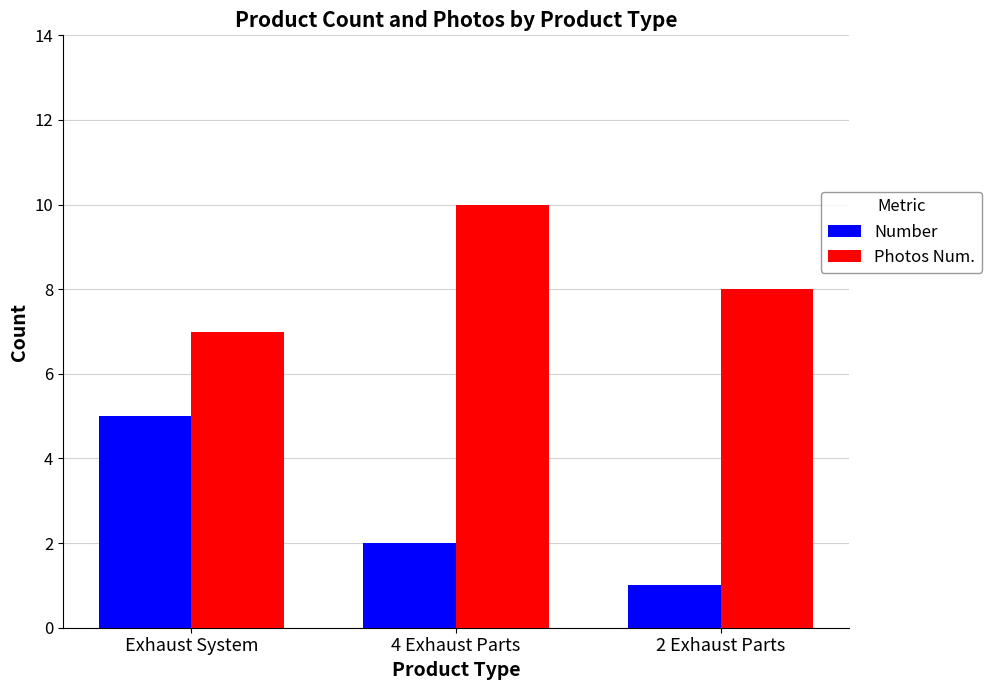

List the labels in order of Photos Num. value, smallest first.

Exhaust System, 2 Exhaust Parts, 4 Exhaust Parts